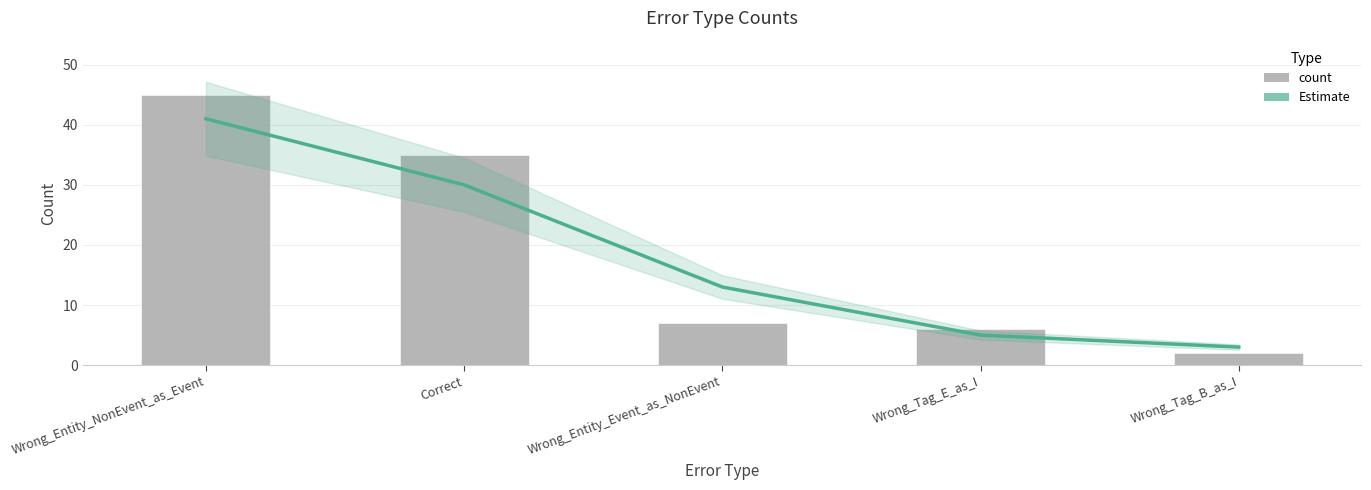

Which has a higher value, Wrong_Tag_B_as_I or Correct?

Correct